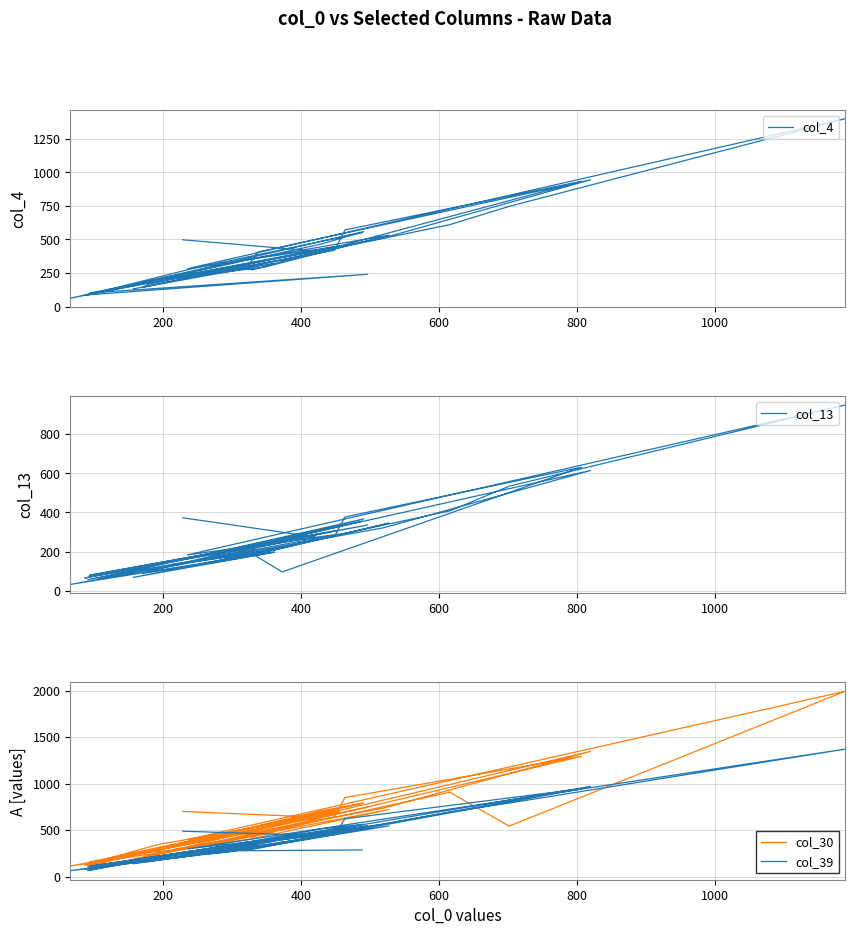

True or false: col_30 and col_4 intersect in this chart.

True